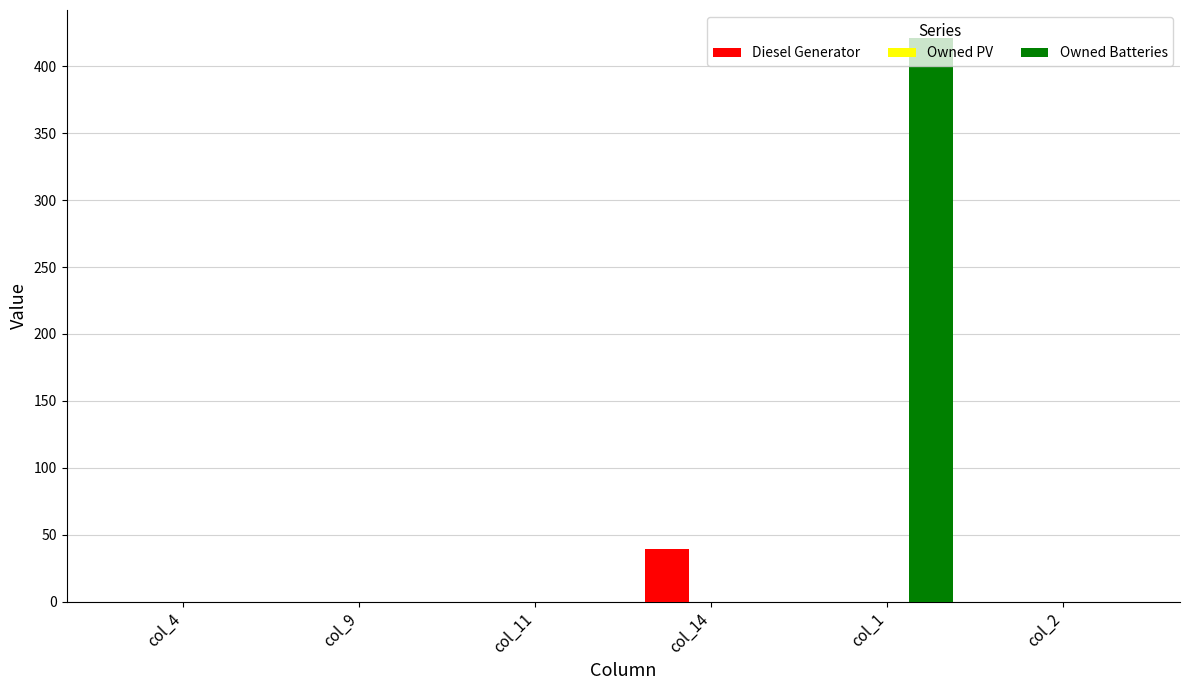

Between col_9 and col_14, which series saw the biggest shift?

Diesel Generator